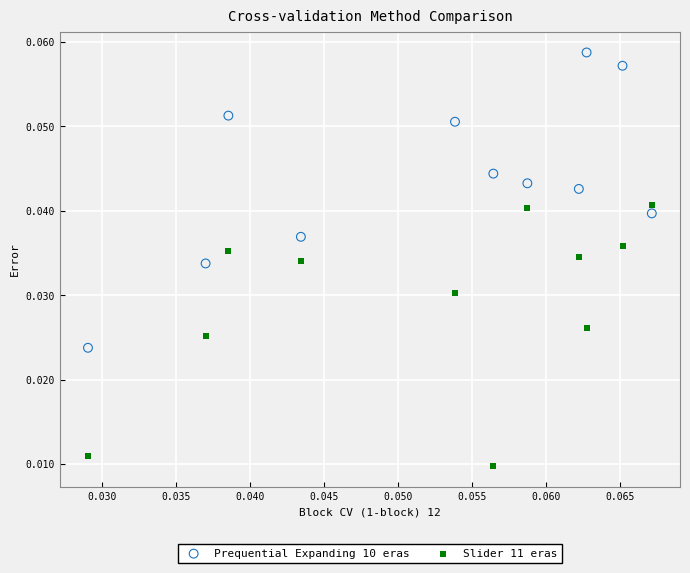

What are all the series names shown in the legend?

Prequential Expanding 10 eras, Slider 11 eras